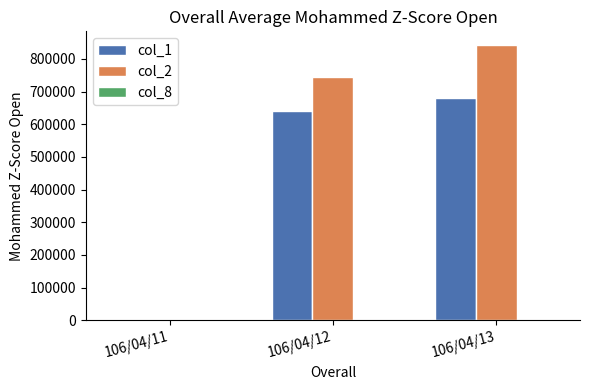

At which category is the sum across all series the highest?

106/04/13